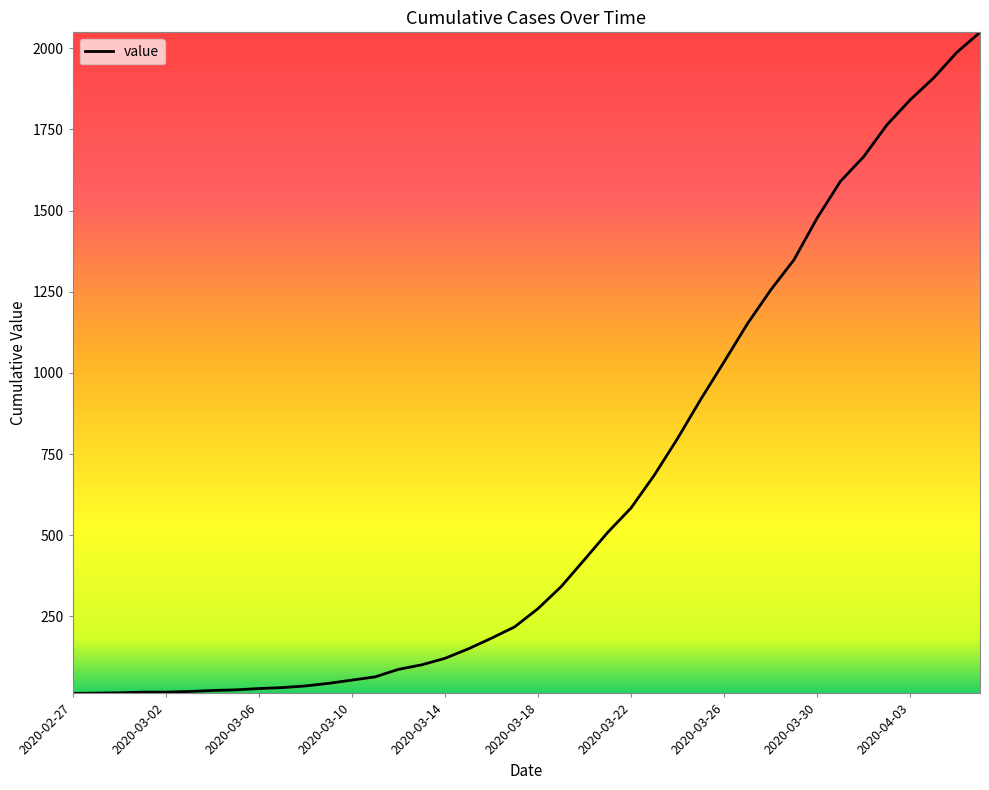

What is the maximum value shown in the chart?

2049